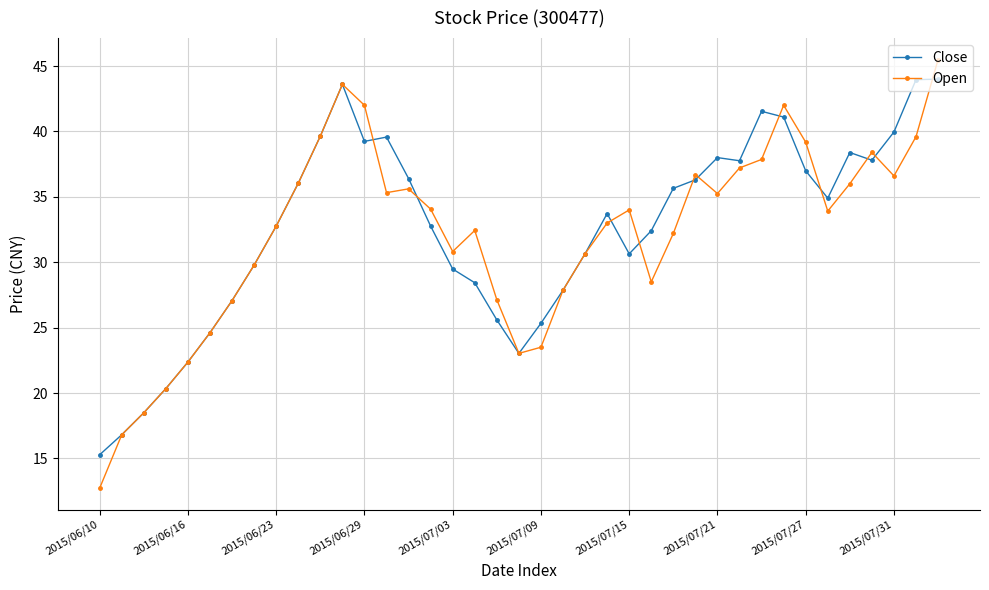

At how many categories does at least one series exceed 14?

39